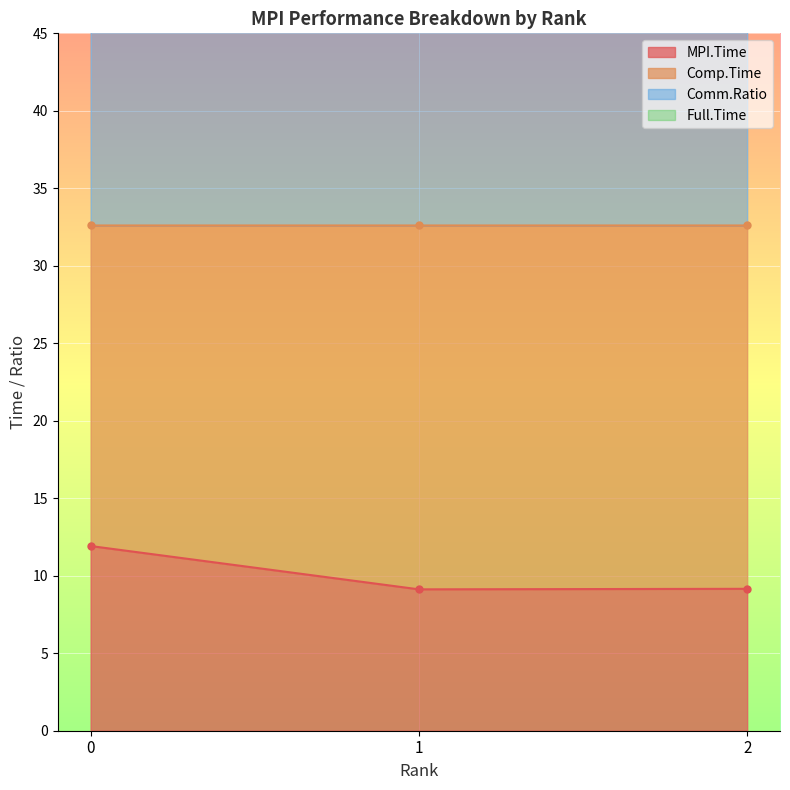

The MPI.Time series shows 17.2 at 0. True or false?

False